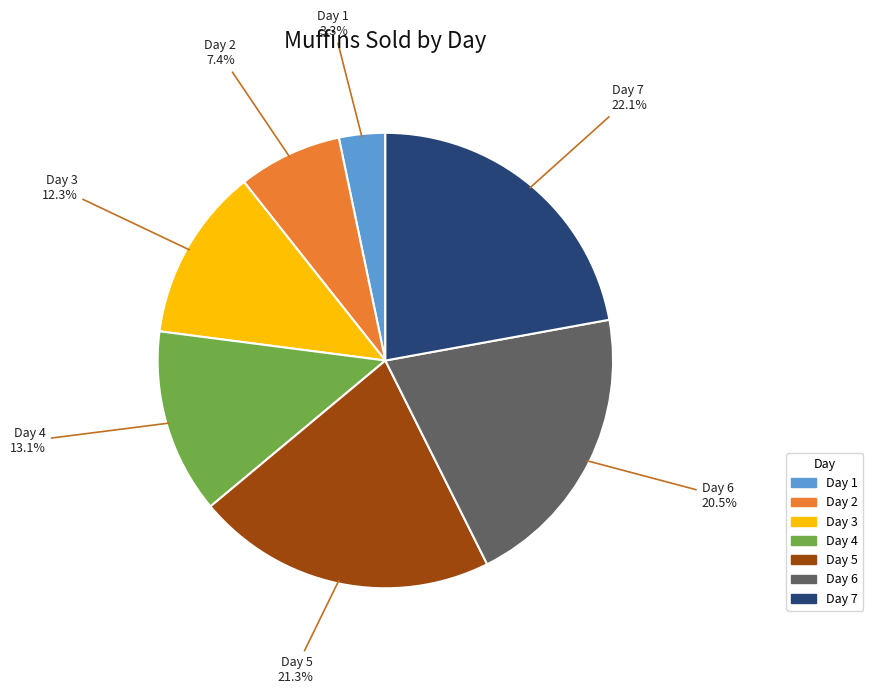

Does any single category account for the majority?

No